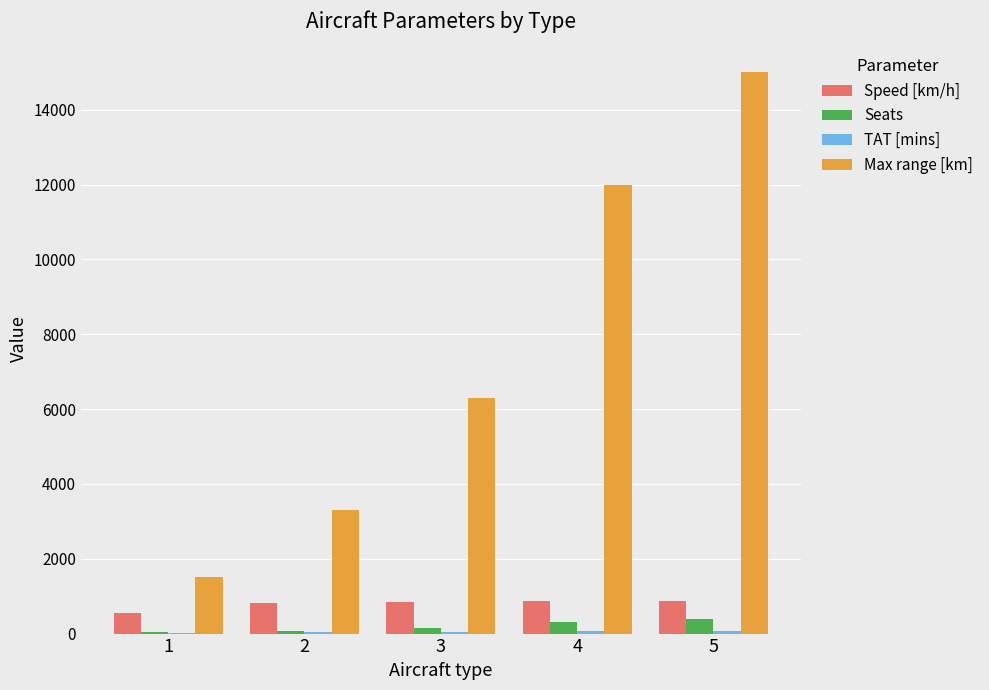

Are the bars grouped side by side (vs. stacked)?

Yes